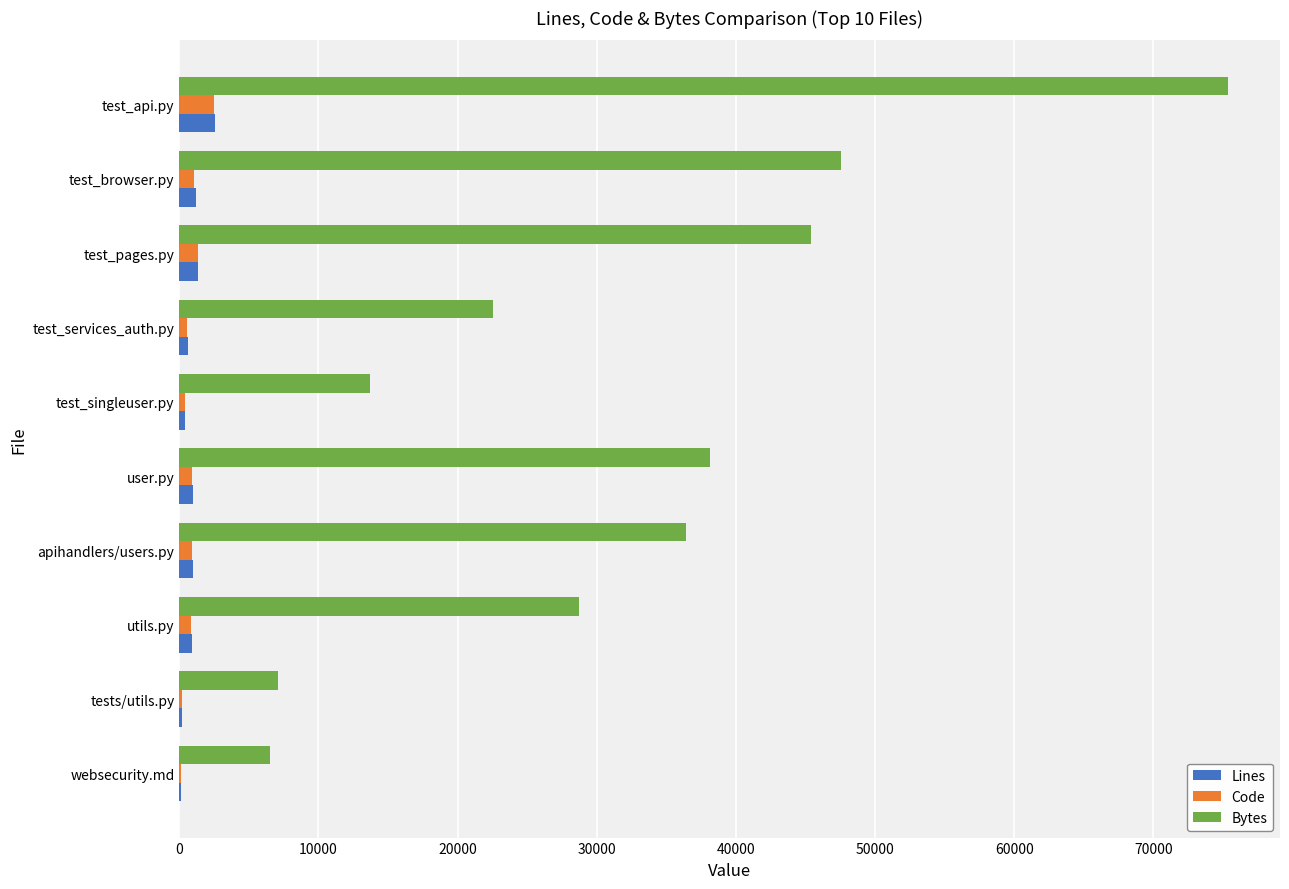

The value of Bytes at user.py is 58069. True or false?

False